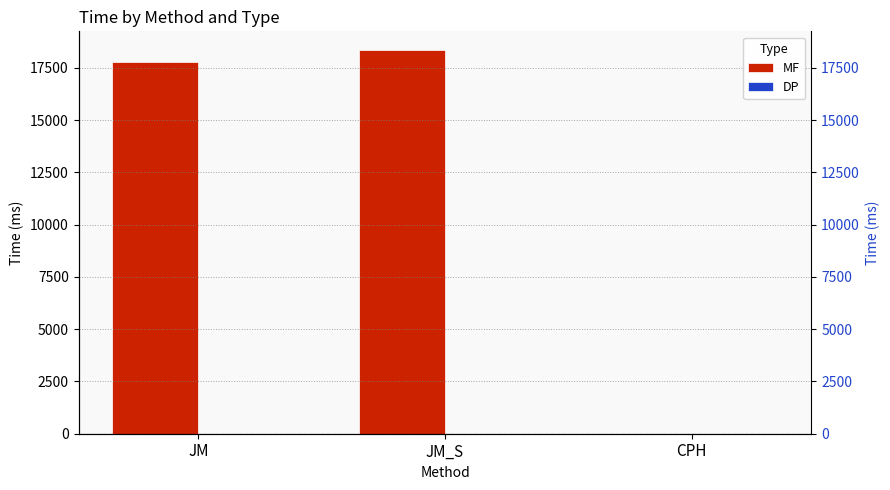

Rank the series by their average value, from lowest to highest.

DP, MF